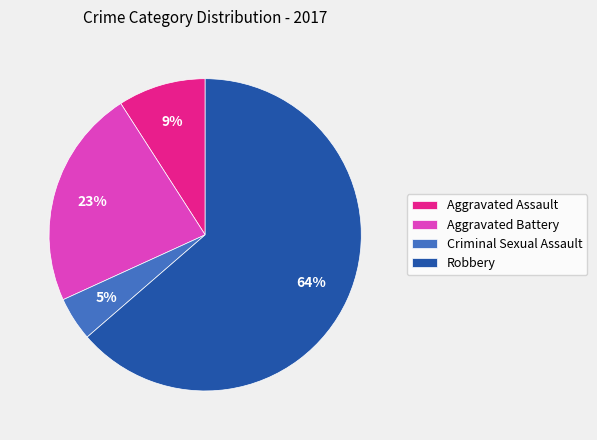

To the nearest percent, what portion does Aggravated Assault represent?

9%